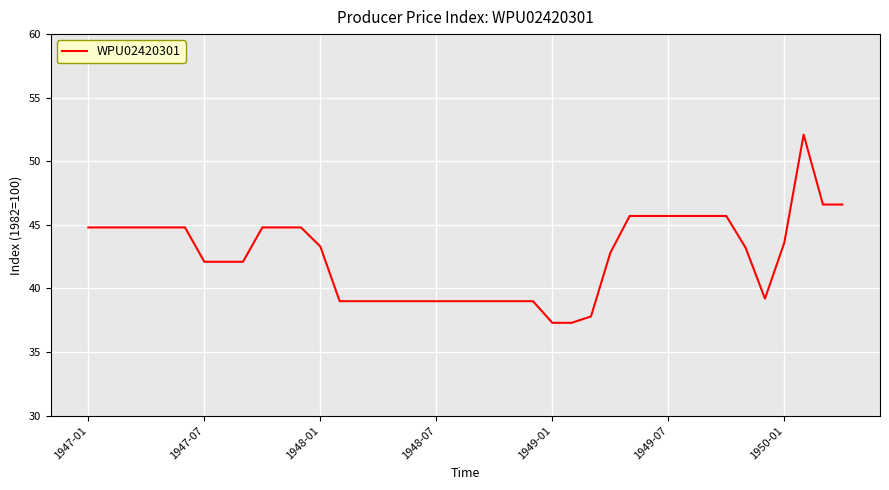

What is the average value?

42.6